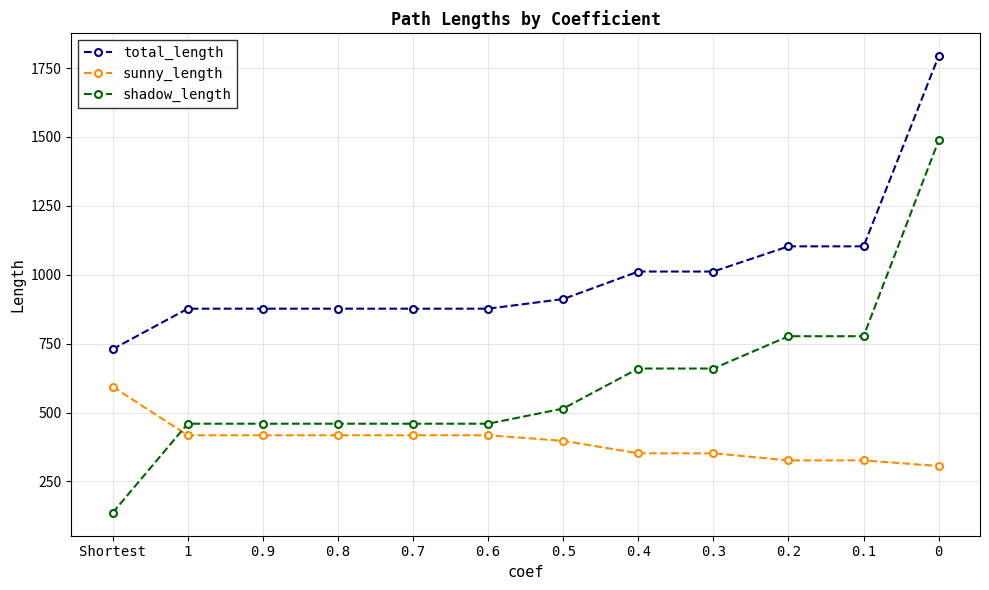

What is the label of the 10th point from the left?

0.2